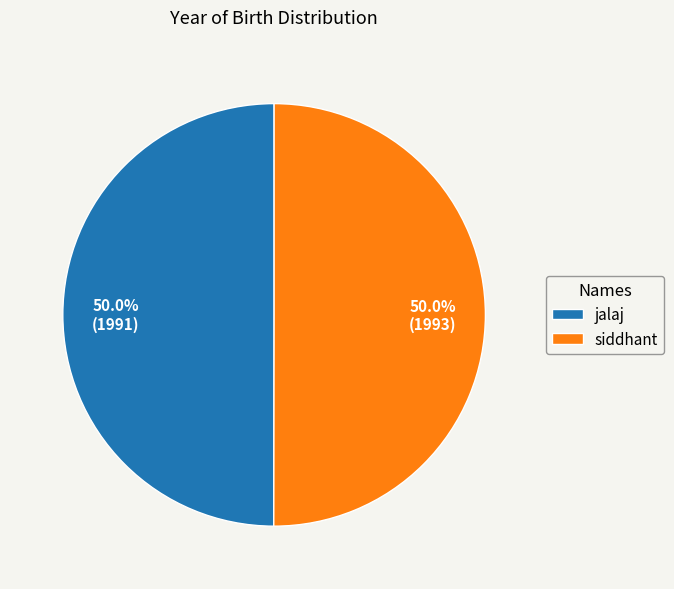

What is the ratio of the value at jalaj to the value at siddhant?

1.0